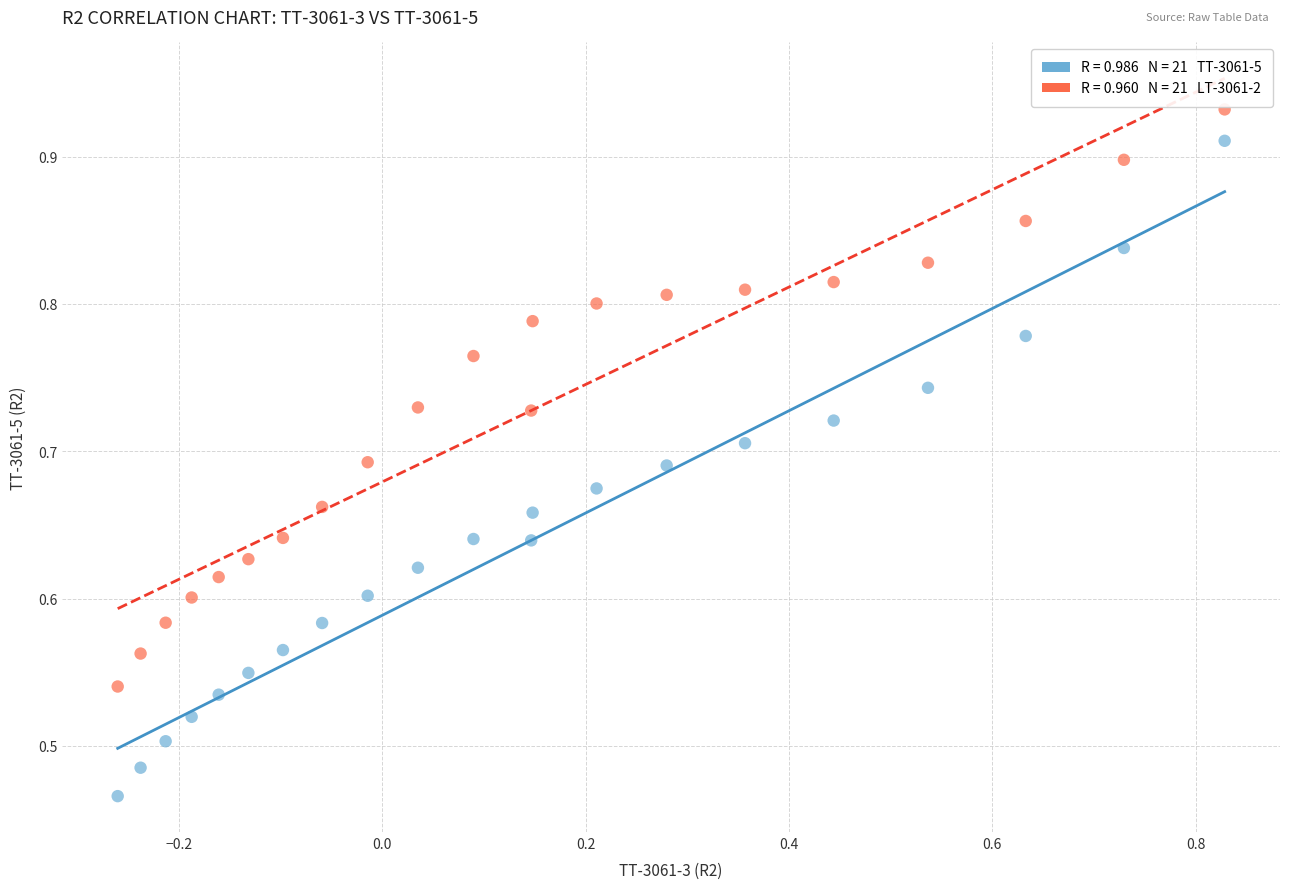

Across all data points, what is the range of X values (max minus min)?

1.1